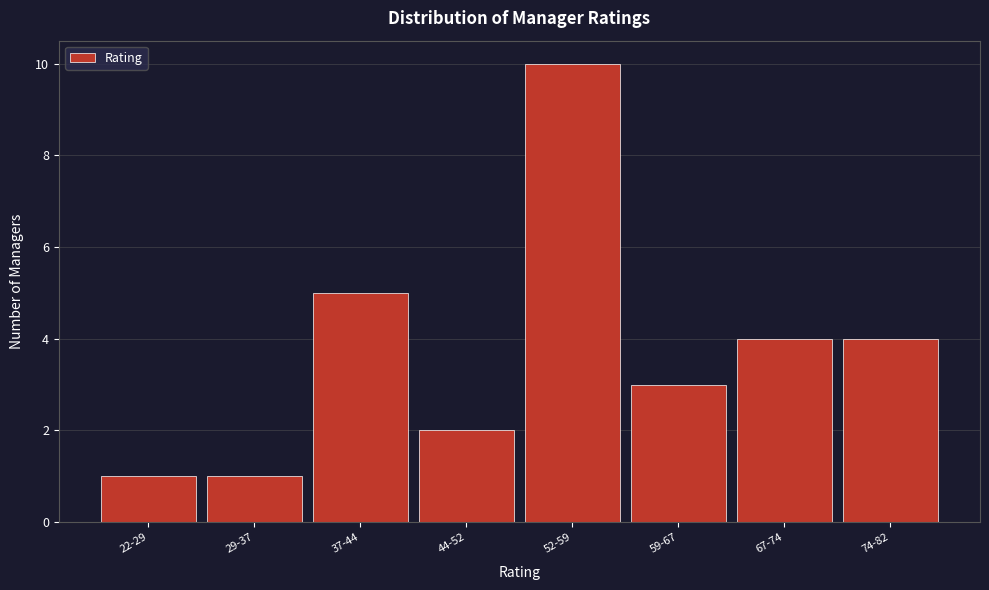

Reading right to left, transcribe all the data shown in this chart.

74-82=4	67-74=4	59-67=3	52-59=10	44-52=2	37-44=5	29-37=1	22-29=1